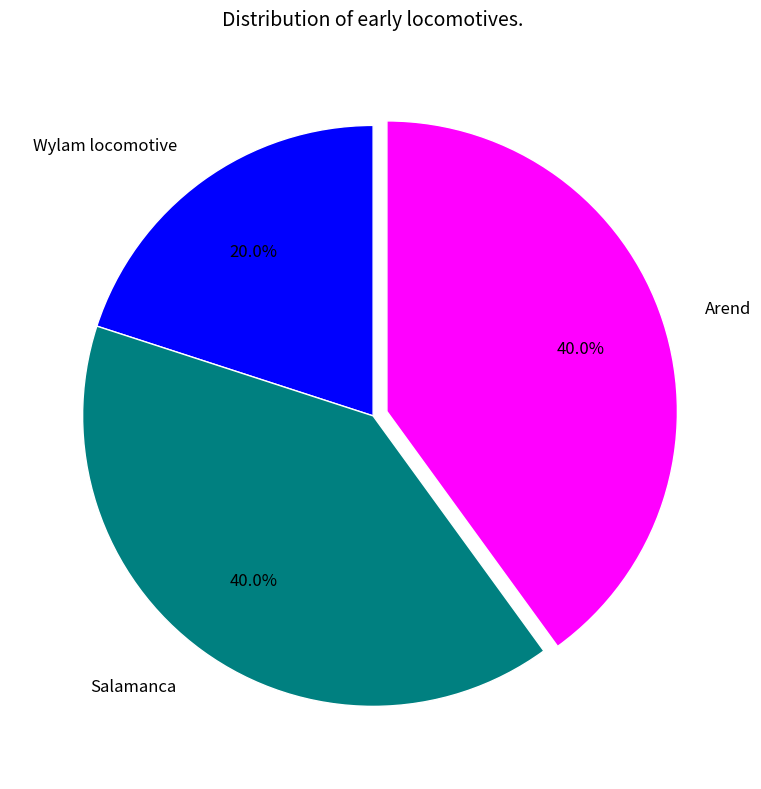

What percentage is the Wylam locomotive slice, to the nearest percent?

20%